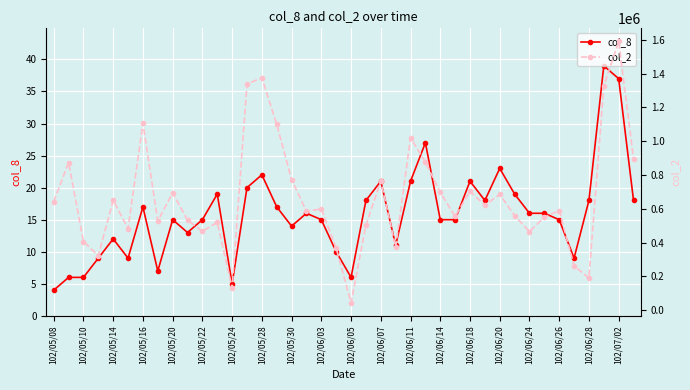

The value of col_8 at 102/06/26 is 15. True or false?

True